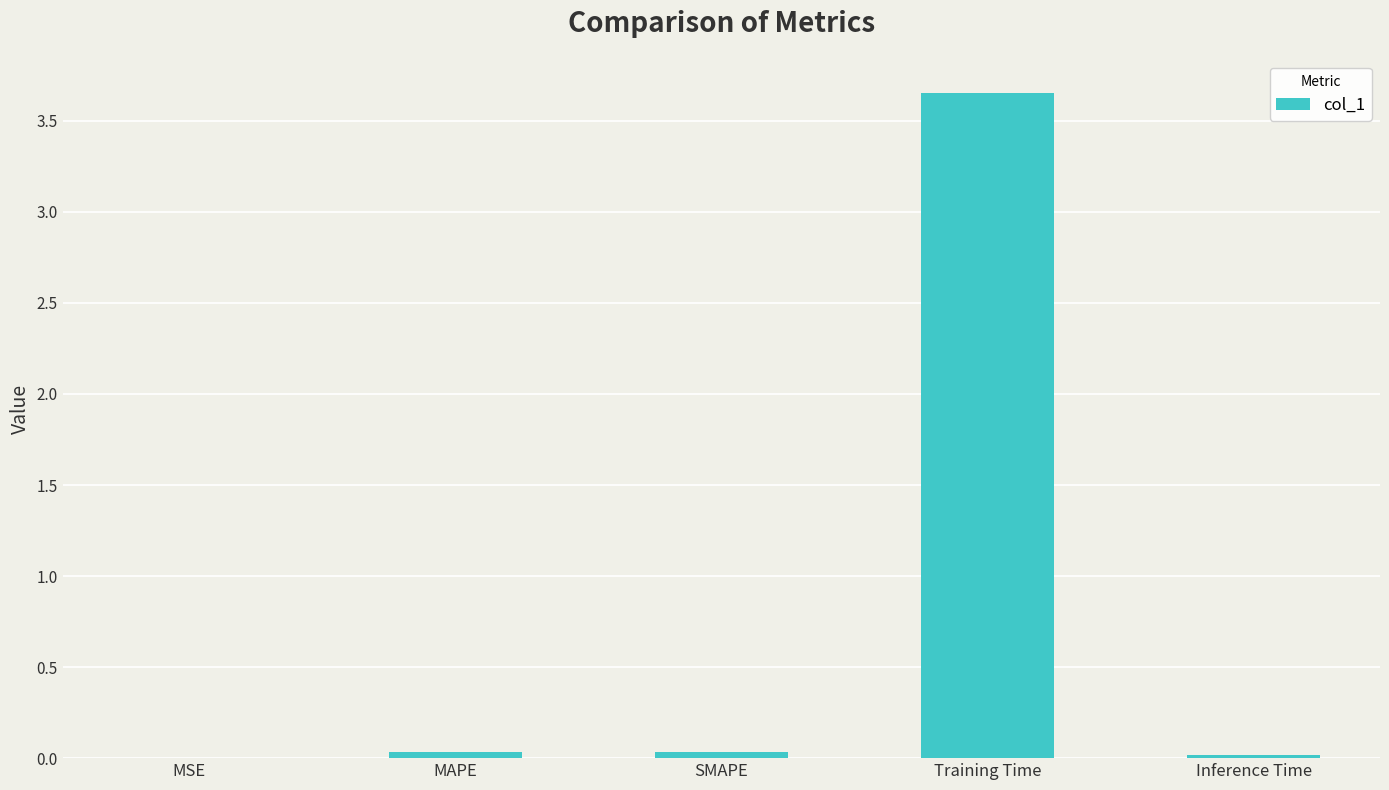

Which has a higher value, MAPE or Training Time?

Training Time